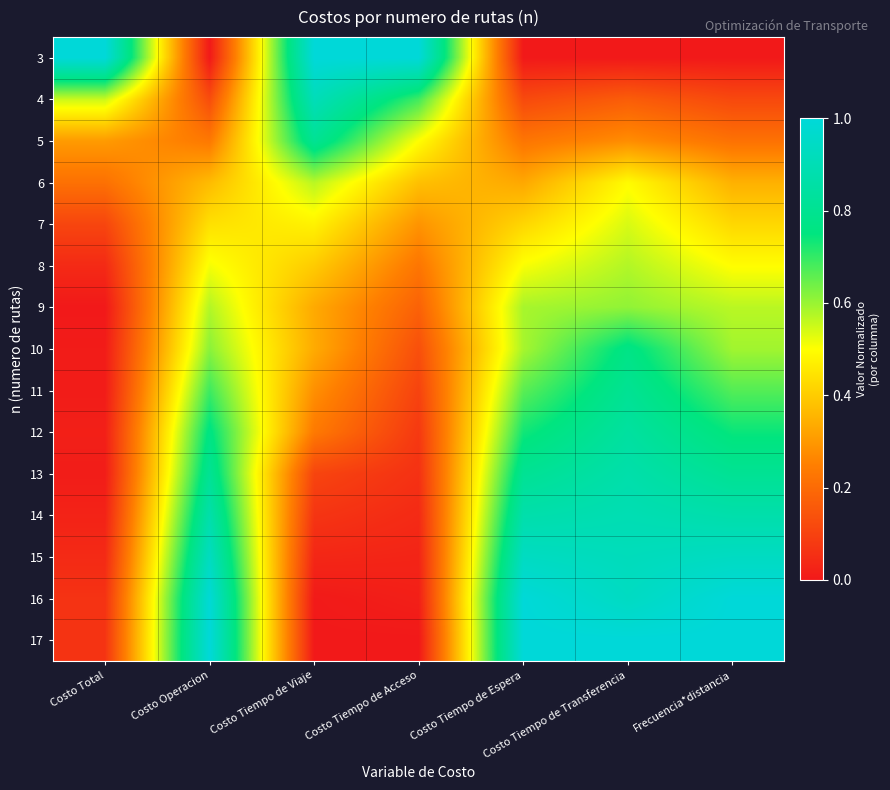

At which category is the sum across all series the highest?

Costo Tiempo de Transferencia